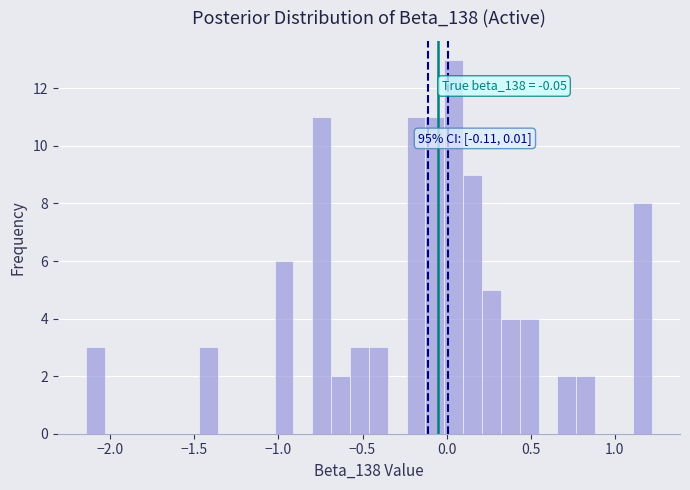

Read against the x-axis, roughly where is the centre of the tallest bar?

0.05